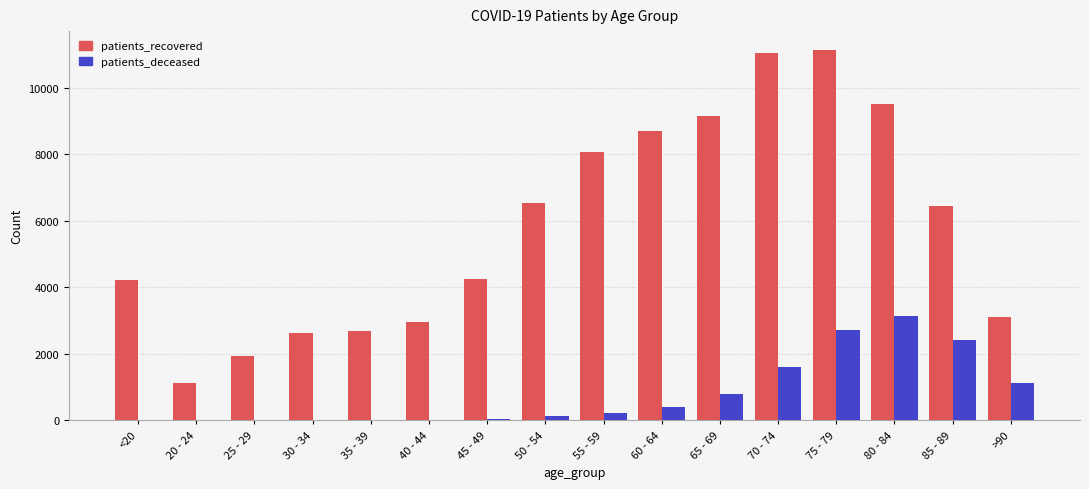

Which category has the highest value in the patients_deceased series?

80 - 84